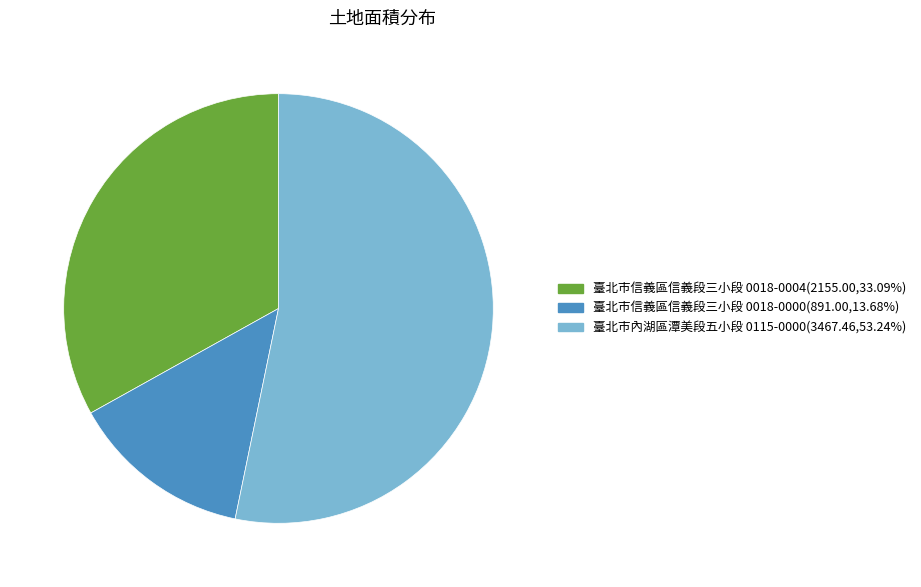

Is there any slice that represents more than half of the pie?

Yes